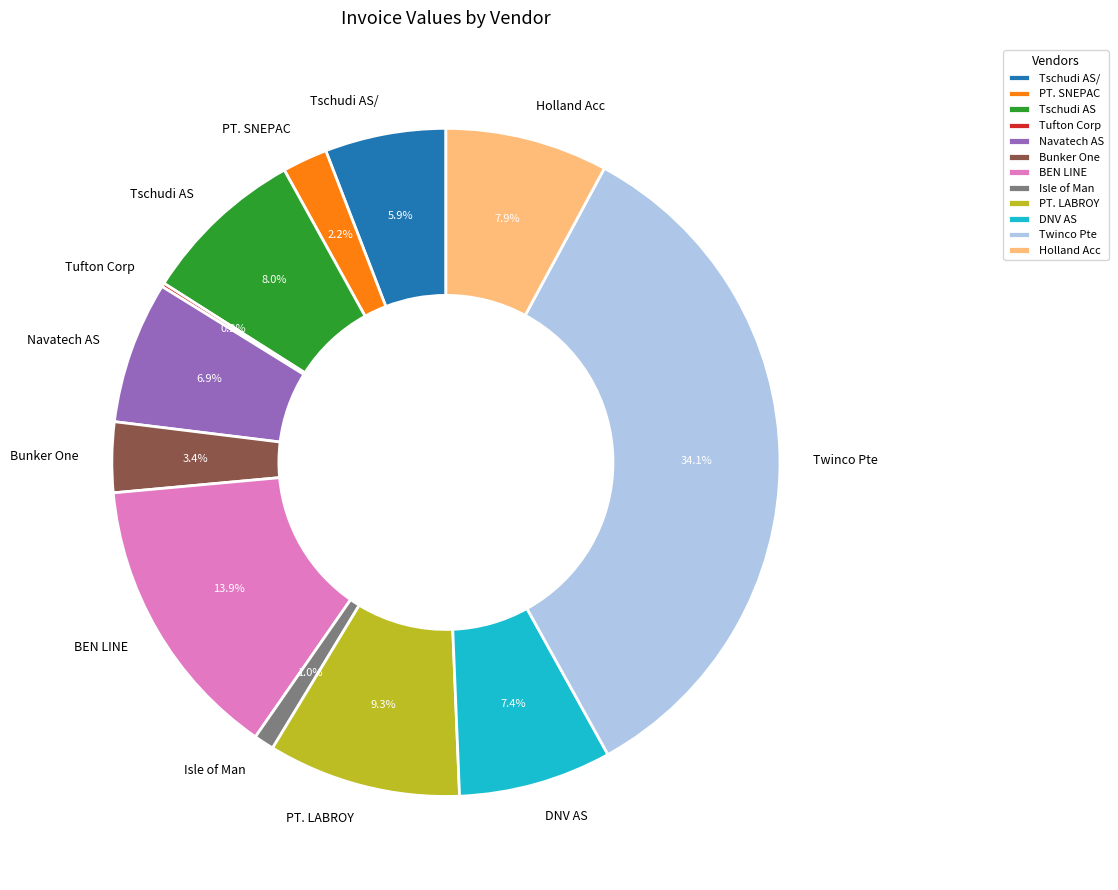

To the nearest percent, what is the difference between the largest and smallest slice percentages?

34%